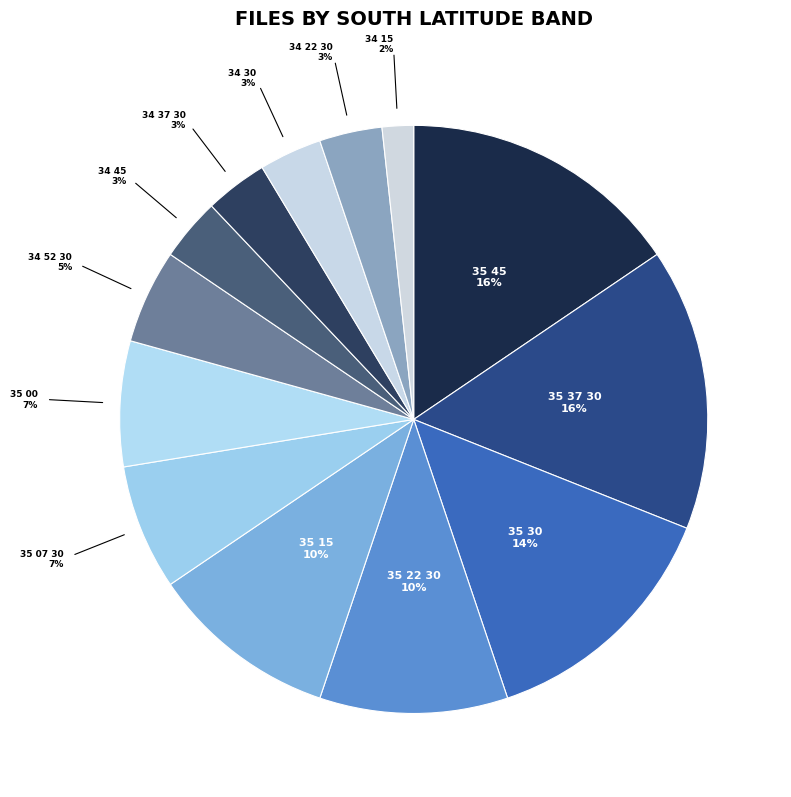

Is 35 07 30 the majority of the pie?

No